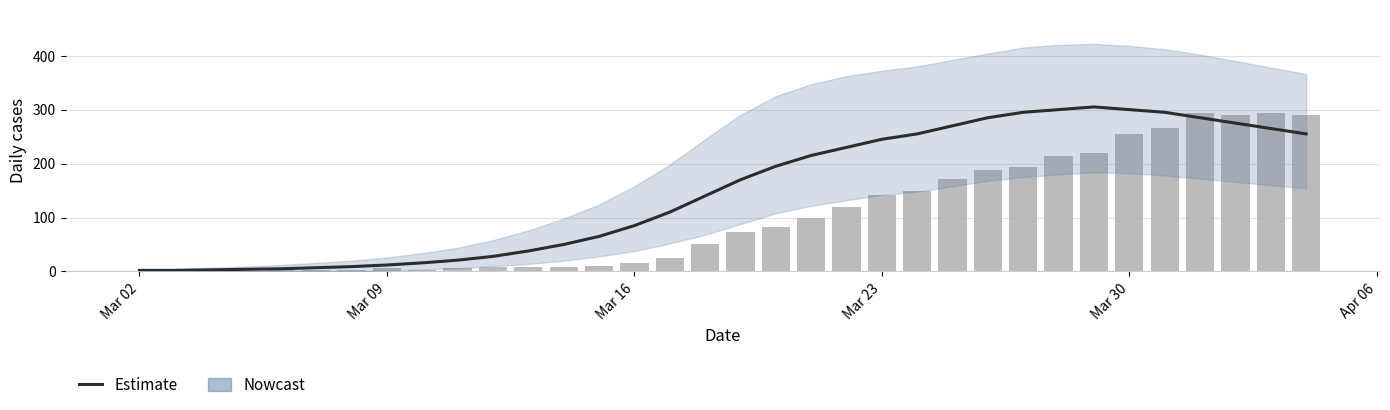

The value of CH at Mar 09 is 1. True or false?

False